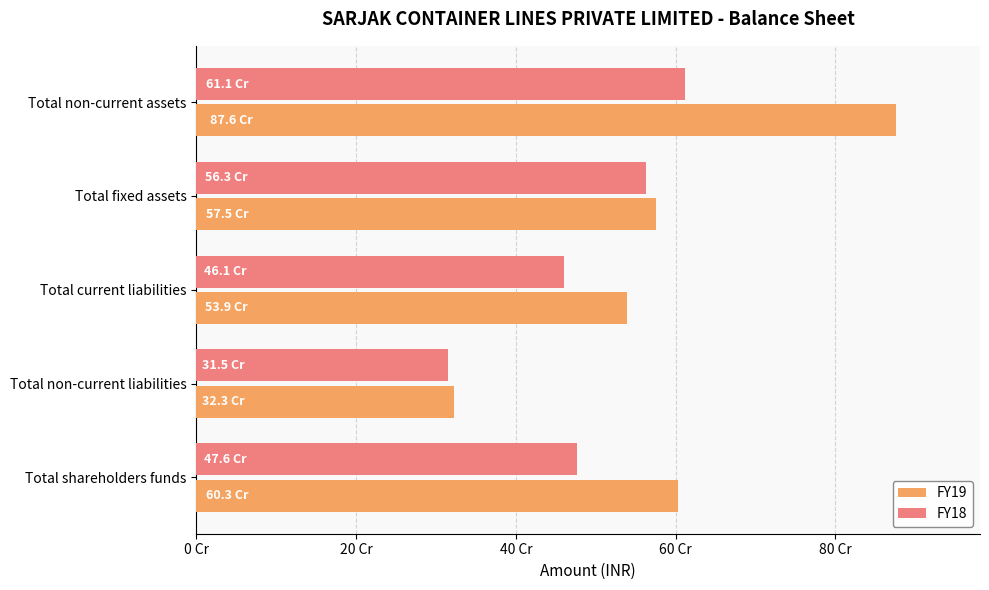

What are all the series names shown in the legend?

FY19, FY18